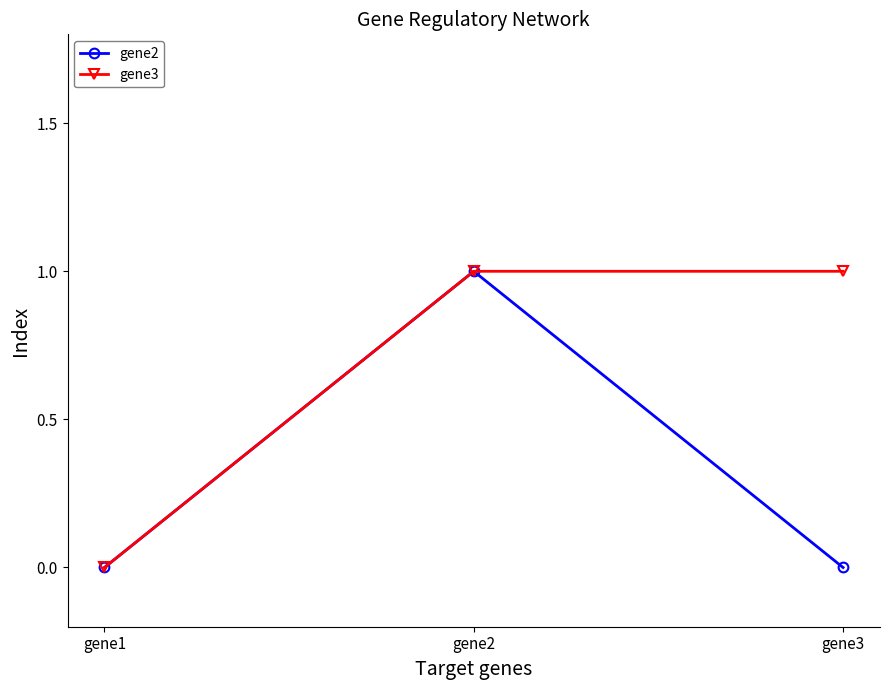

Reading left to right, extract all data points from this chart.

gene2: 0	1	0
gene3: 0	1	1